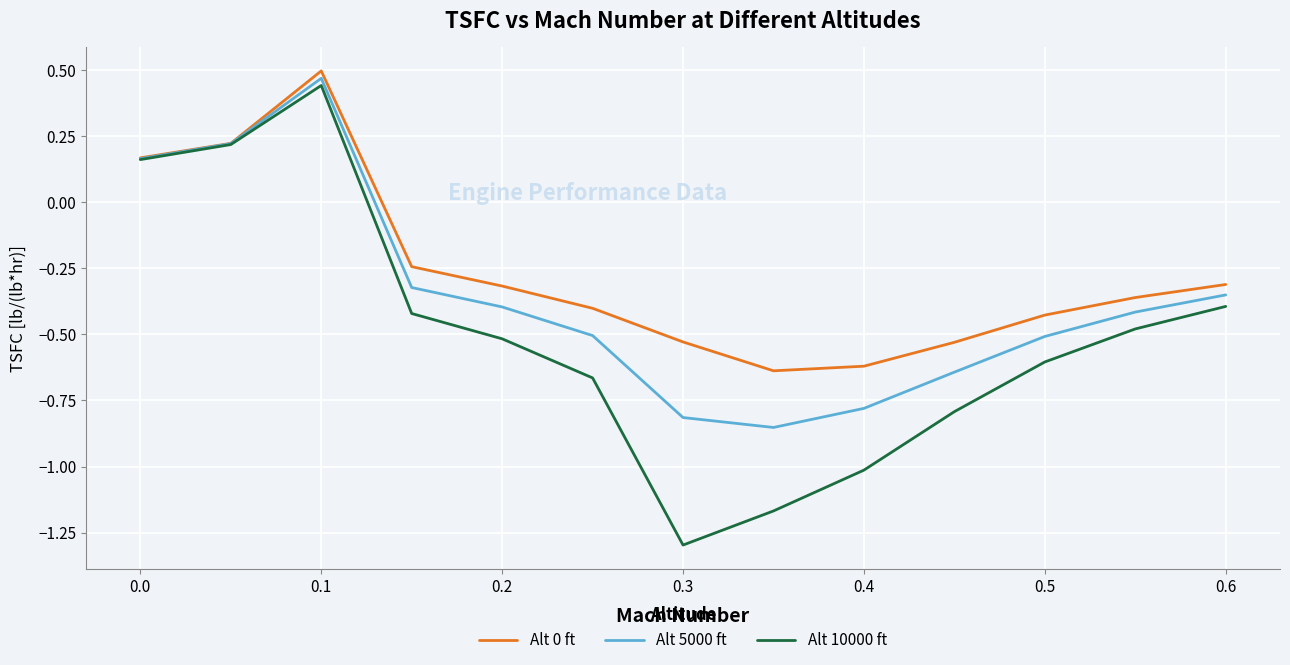

Which series has the largest total across all categories?

Alt 0 ft